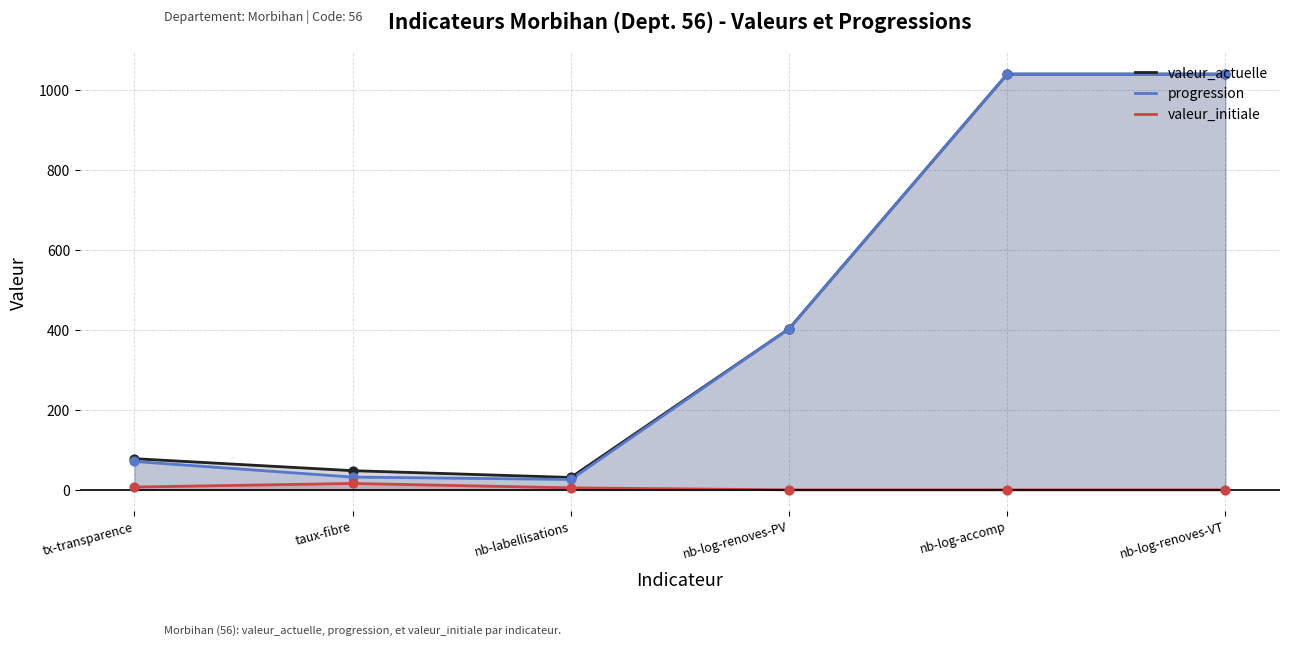

Which series contains the lowest Y value?

valeur_initiale